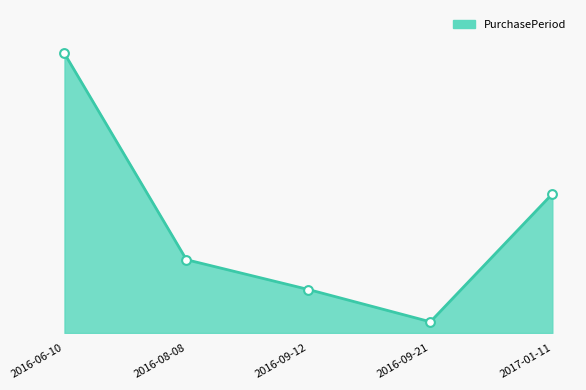

What is the ratio of the value at 2016-09-12 to the value at 2016-08-08?

0.6